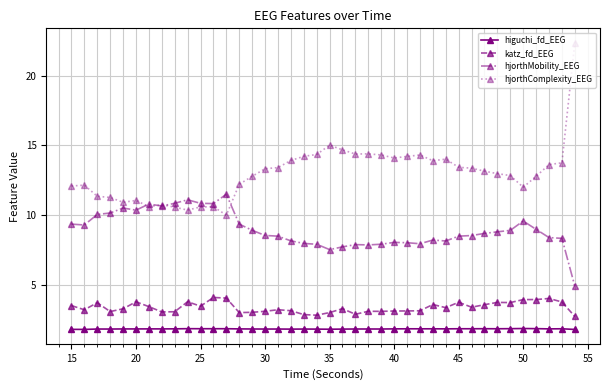

Which series has the largest total across all categories?

hjorthComplexity_EEG